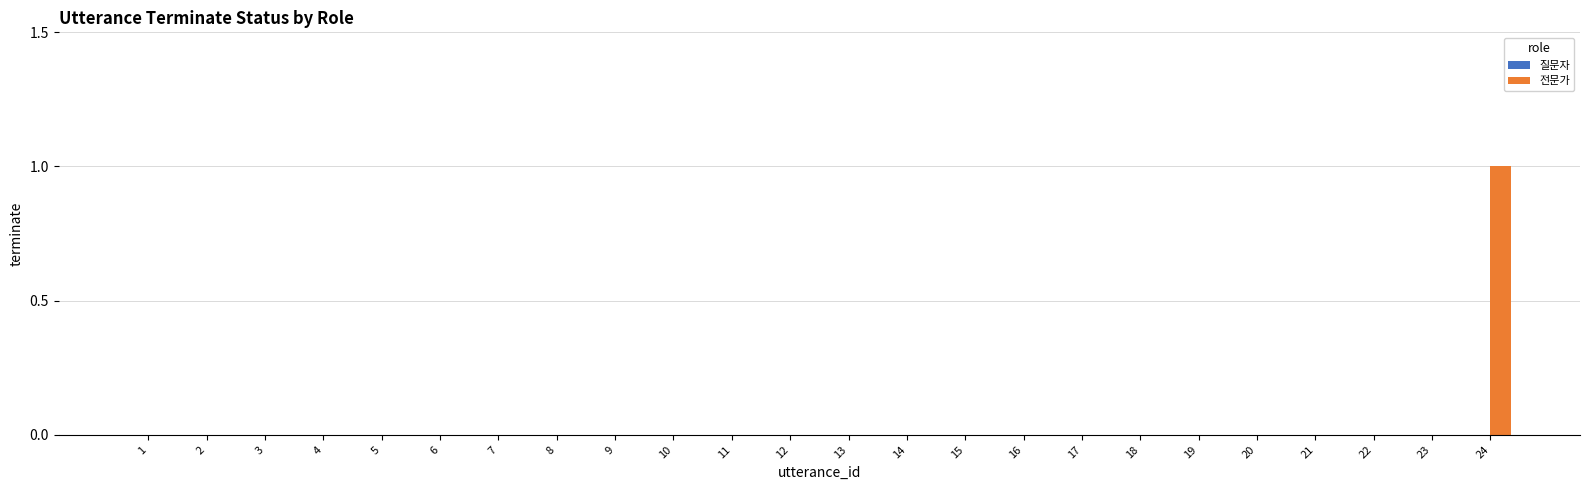

Reading right to left, transcribe all the data shown in this chart.

24=1	23=0	22=0	21=0	20=0	19=0	18=0	17=0	16=0	15=0	14=0	13=0	12=0	11=0	10=0	9=0	8=0	7=0	6=0	5=0	4=0	3=0	2=0	1=0